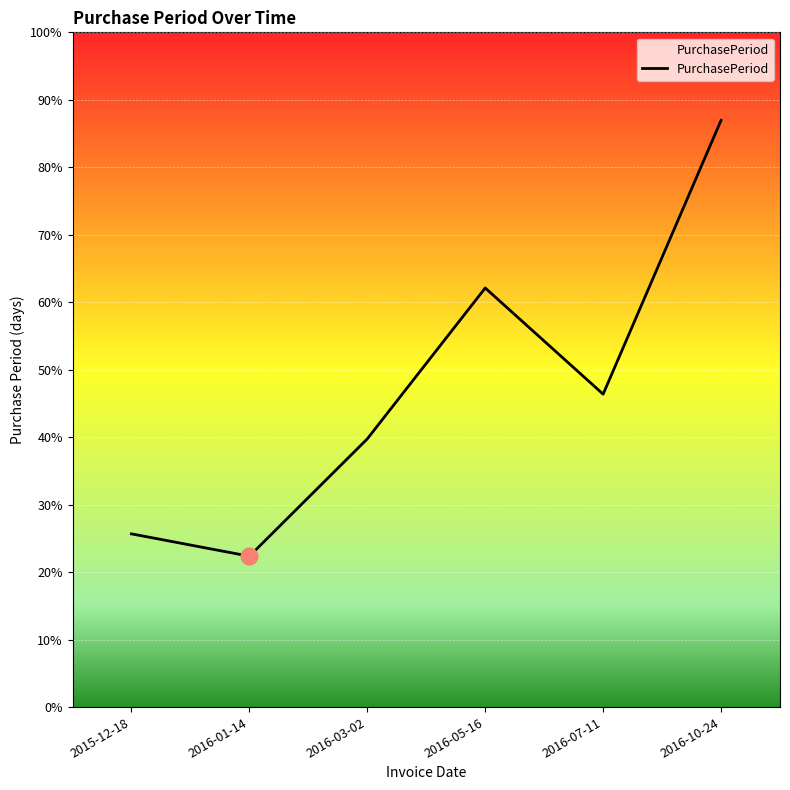

Where is the data nearest to the value 66?

2016-05-16